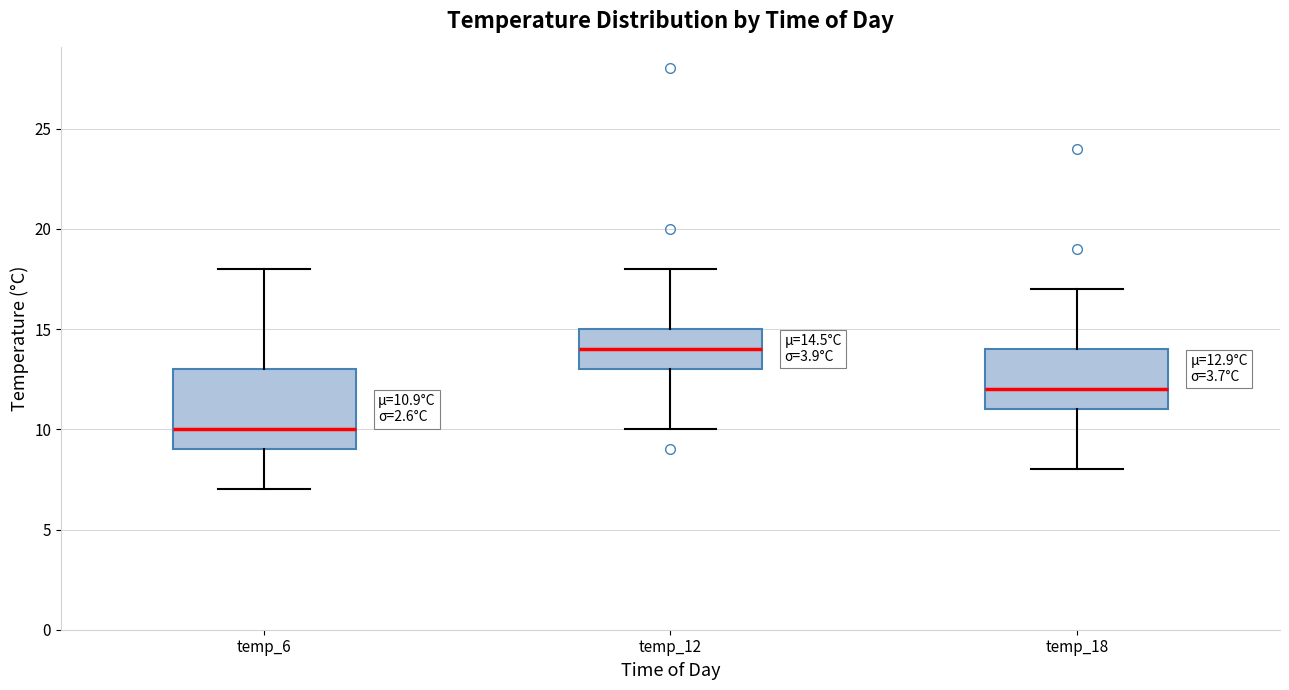

Which box has the lowest median line?

temp_6